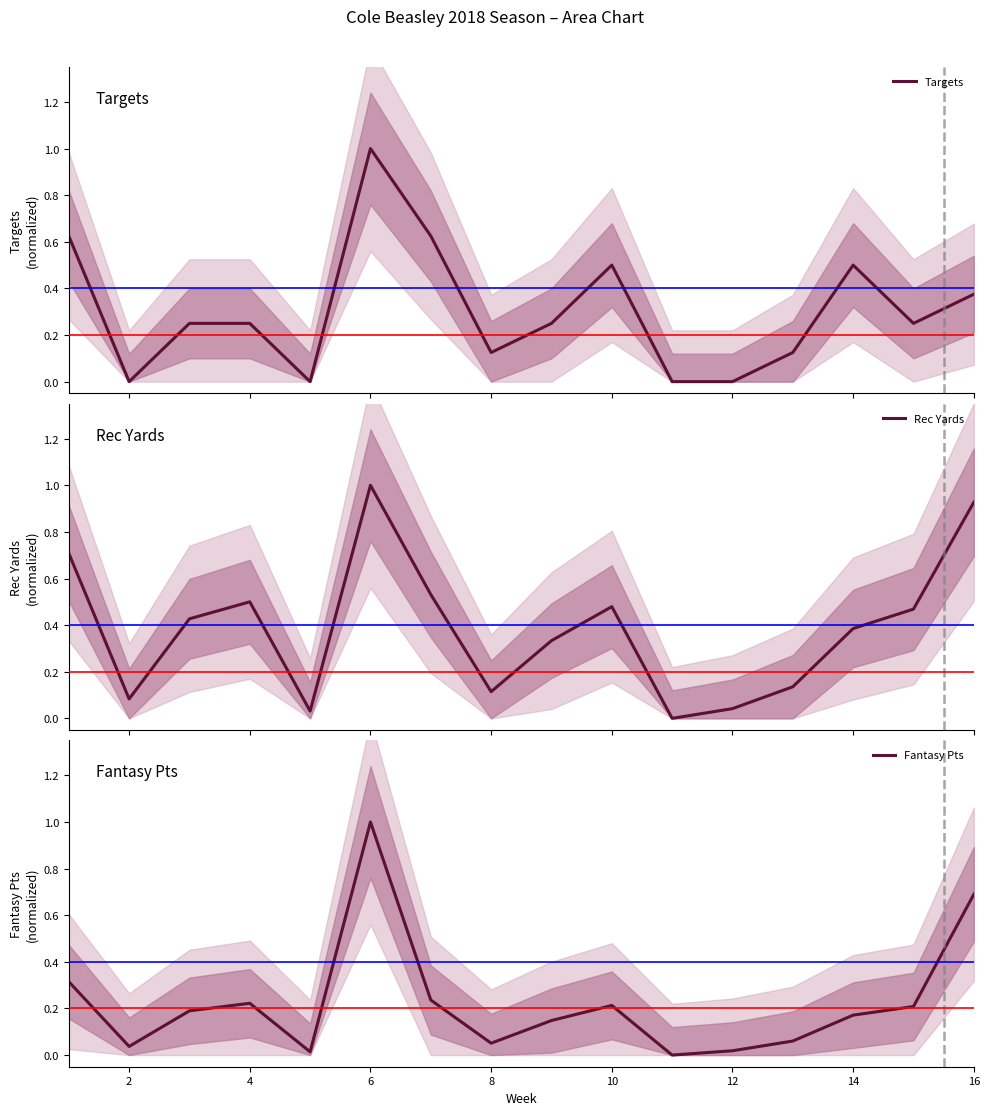

Where is the first local maximum for Fantasy Pts?

4